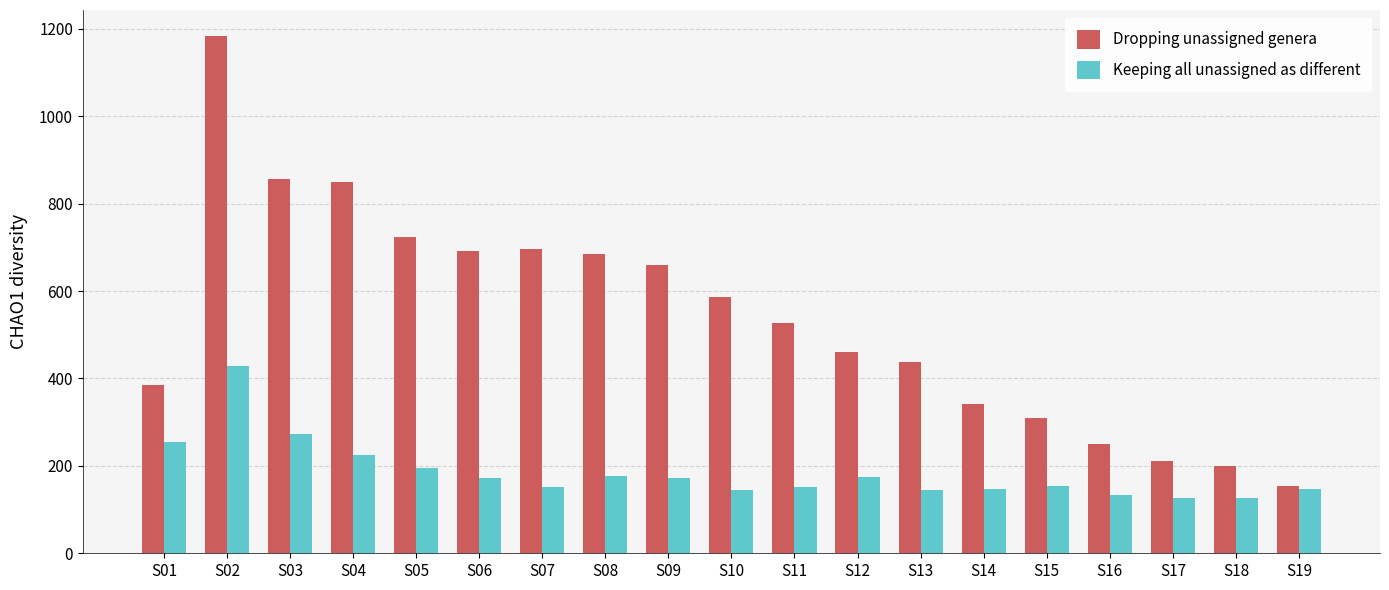

What is the sum of all Keeping all unassigned as different values?

3500